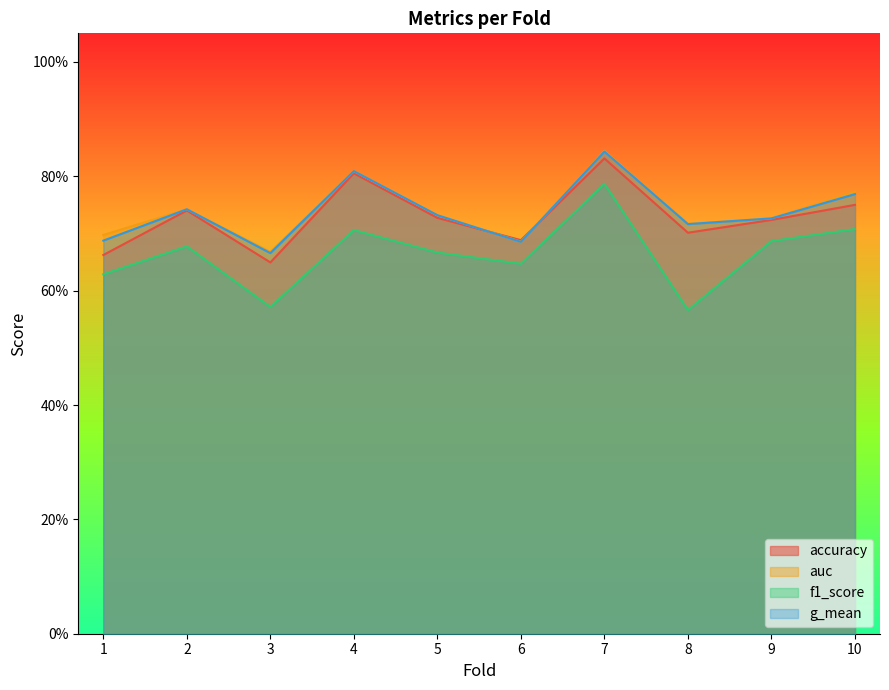

Reading left to right, transcribe all the data shown in this chart.

accuracy: 1=0.7	2=0.7	3=0.6	4=0.8	5=0.7	6=0.7	7=0.8	8=0.7	9=0.7	10=0.8
auc: 1=0.7	2=0.7	3=0.7	4=0.8	5=0.7	6=0.7	7=0.8	8=0.7	9=0.7	10=0.8
f1_score: 1=0.6	2=0.7	3=0.6	4=0.7	5=0.7	6=0.6	7=0.8	8=0.6	9=0.7	10=0.7
g_mean: 1=0.7	2=0.7	3=0.7	4=0.8	5=0.7	6=0.7	7=0.8	8=0.7	9=0.7	10=0.8